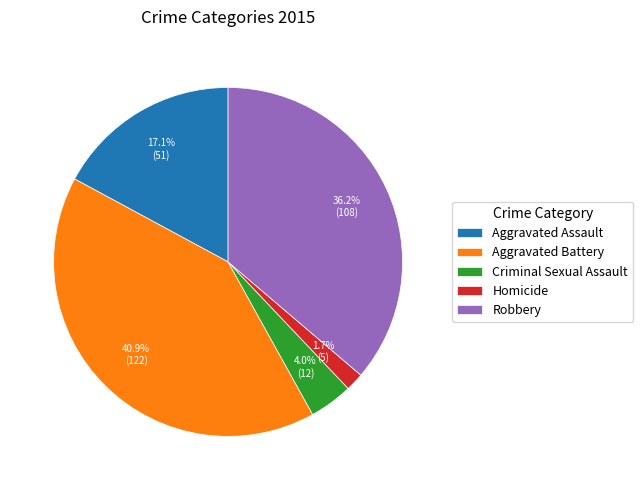

To the nearest percent, what percentage of the pie is Aggravated Battery?

41%